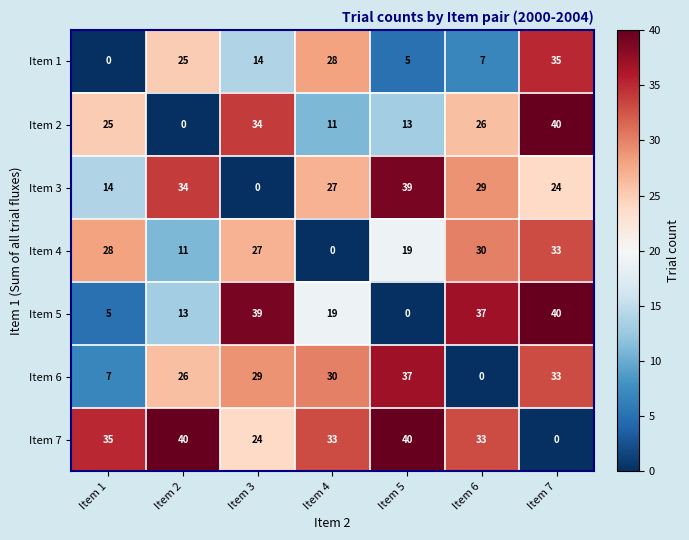

Count the number of categories in the chart.

7